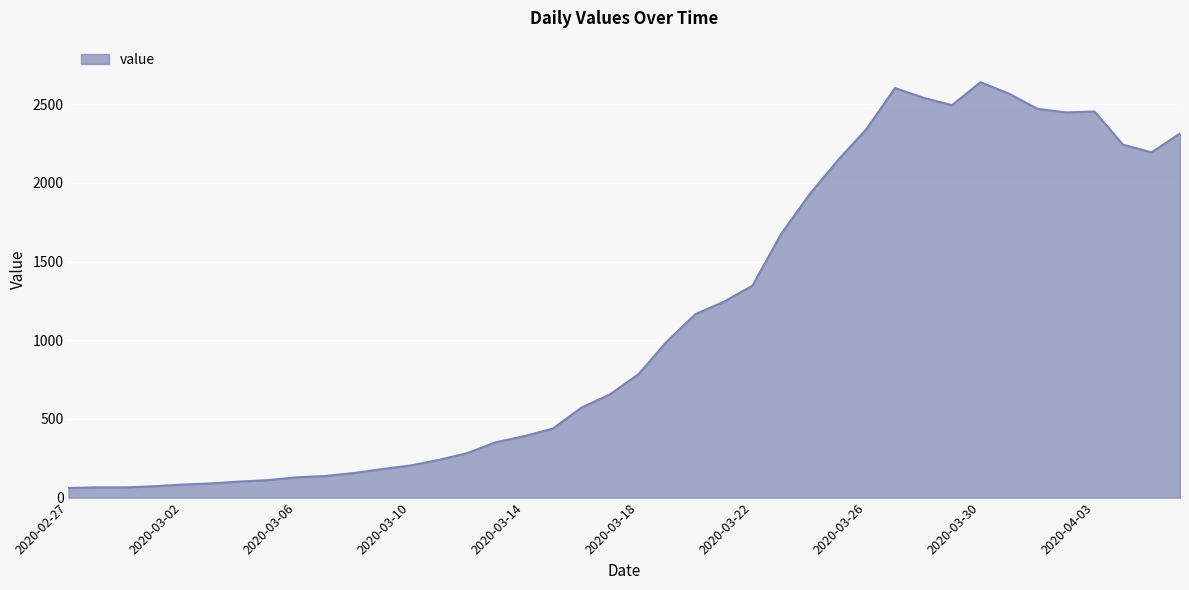

What is the maximum value shown in the chart?

2640